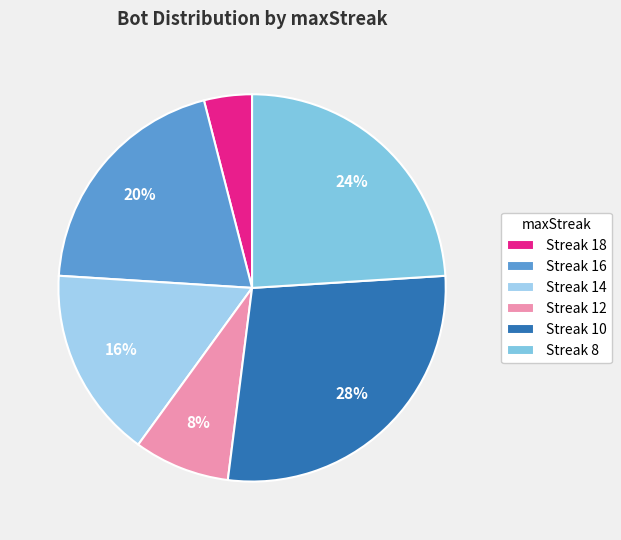

To the nearest percent, what is the average slice percentage?

17%